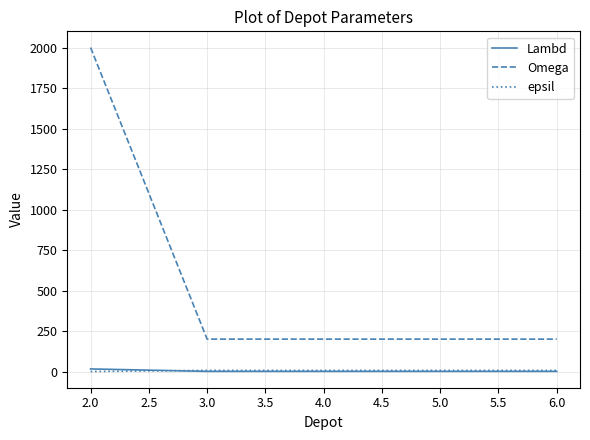

Is the value of Lambd at 6.0 greater than the value of Omega at 4.0?

No